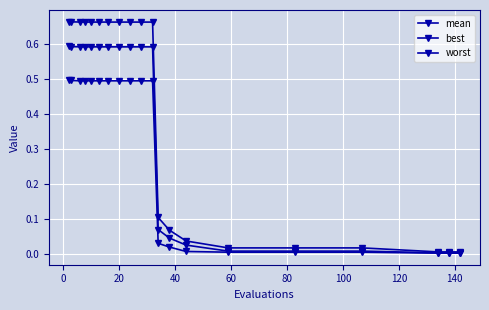

How many distinct data groups are displayed?

3